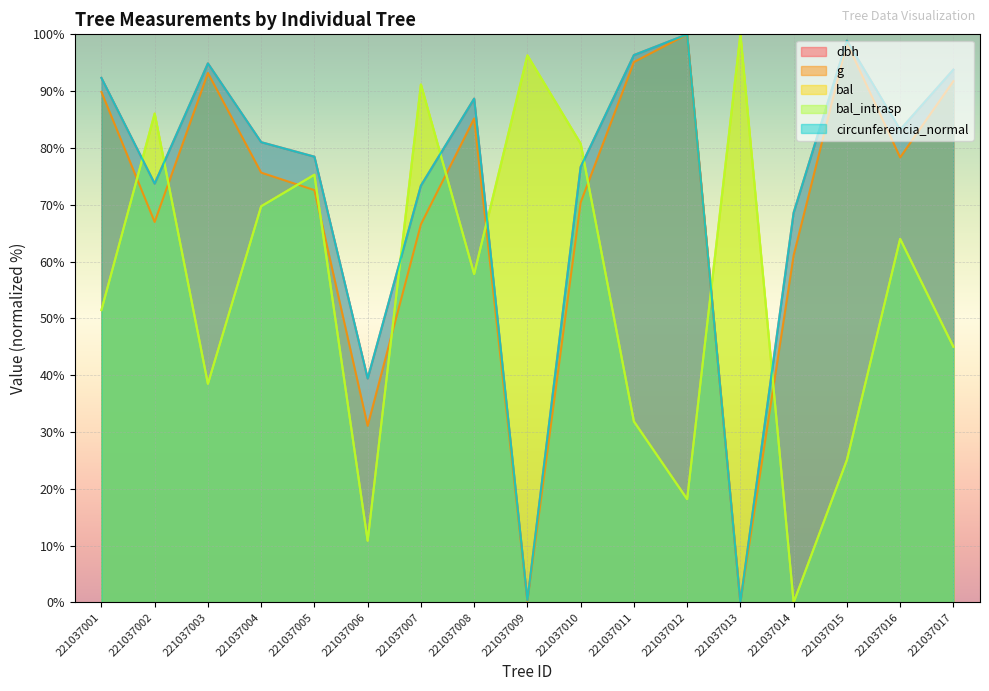

True or false: bal and bal_intrasp cross at least once.

False